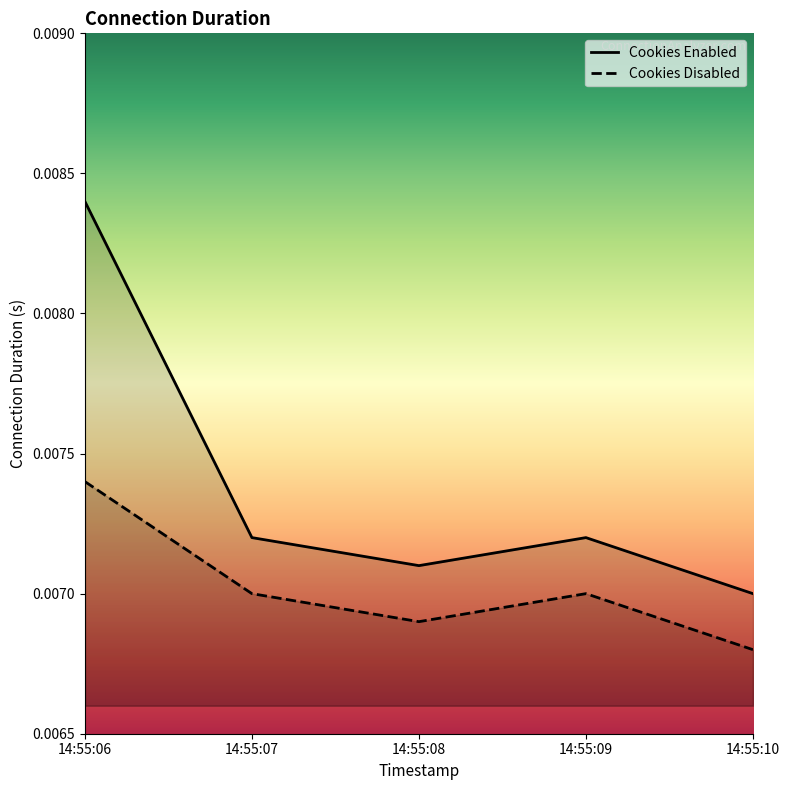

Is it true that Cookies Disabled equals 0.0 at 14:55:07?

True